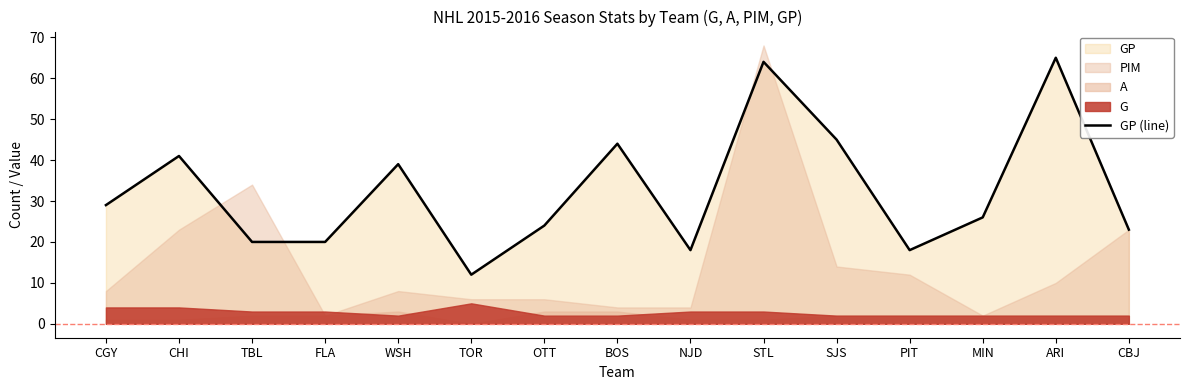

True or false: the data has more than 1 interior local peaks.

True